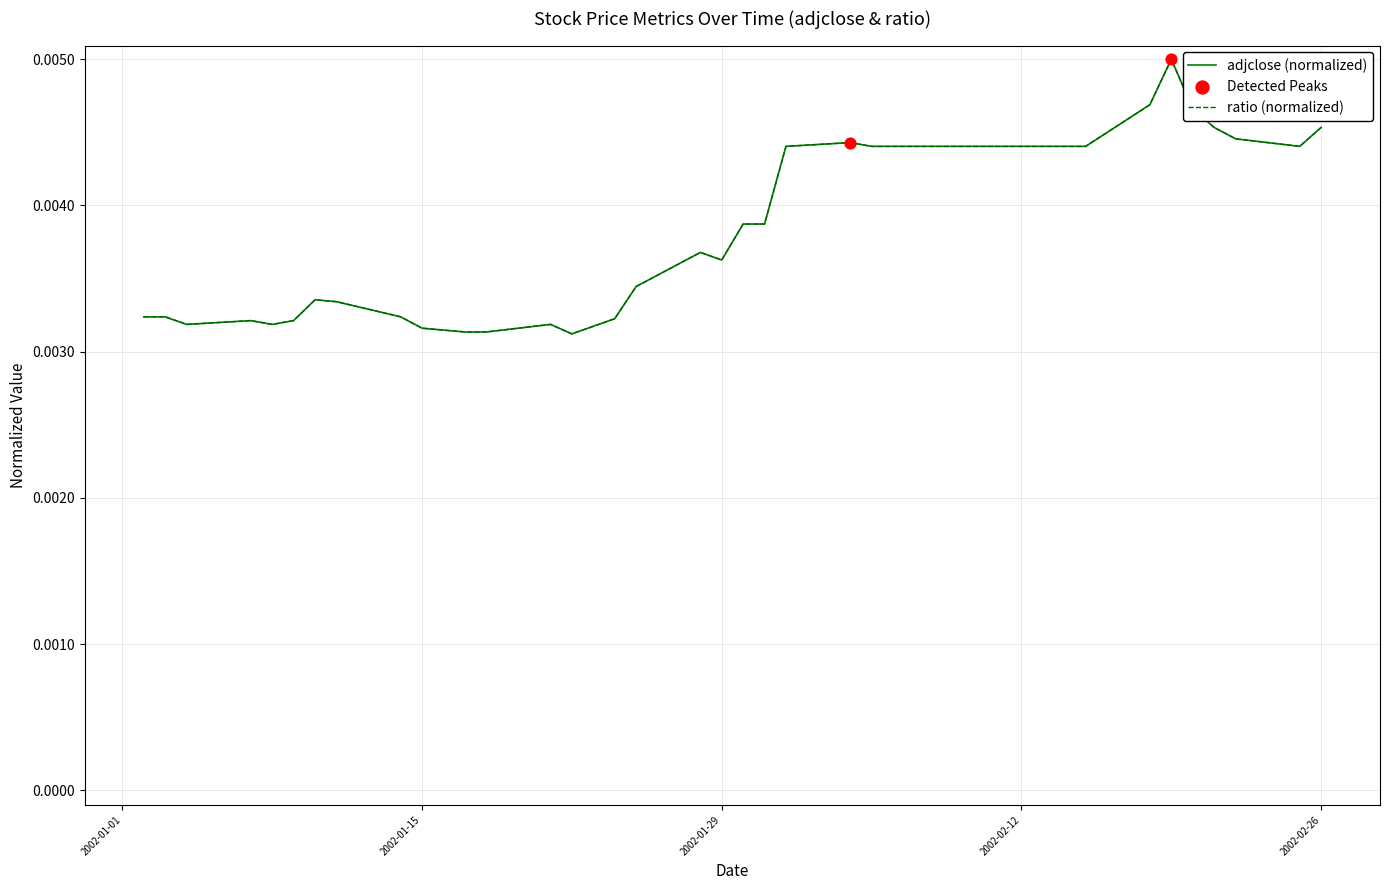

At how many categories does at least one series exceed 0?

40